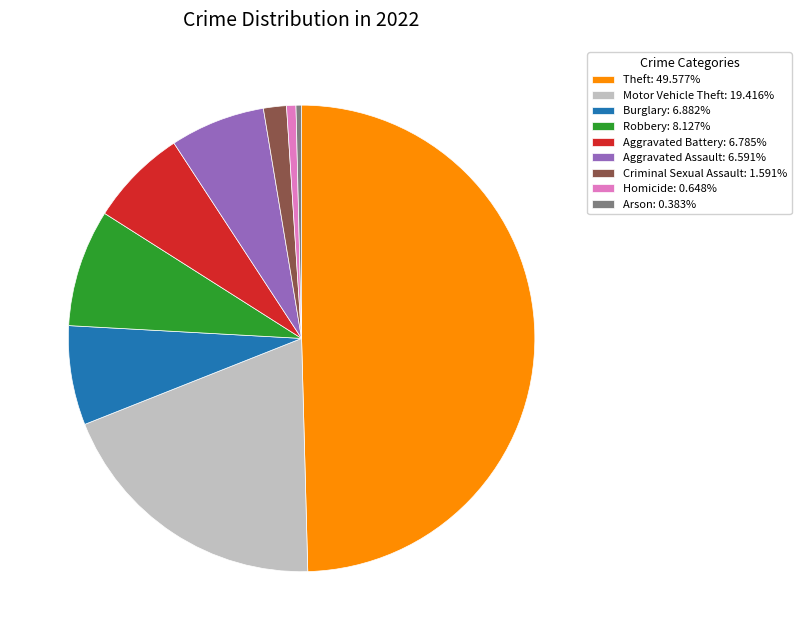

Combined, do Aggravated Assault: 6.591% and Theft: 49.577% account for over 50%?

Yes